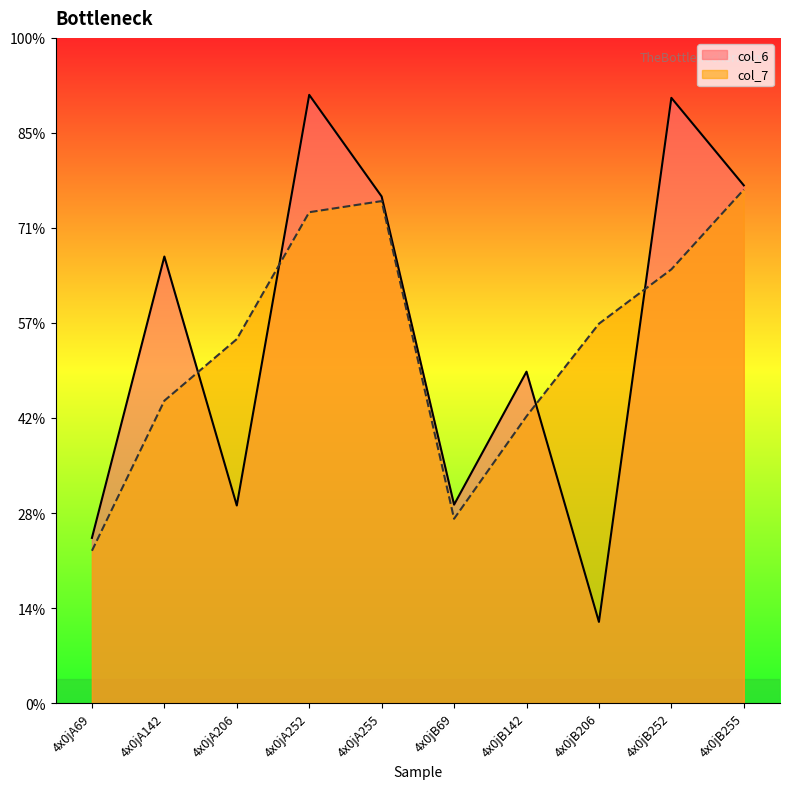

Between 4x0jA252 and 4x0jB69, which series saw the biggest shift?

col_6